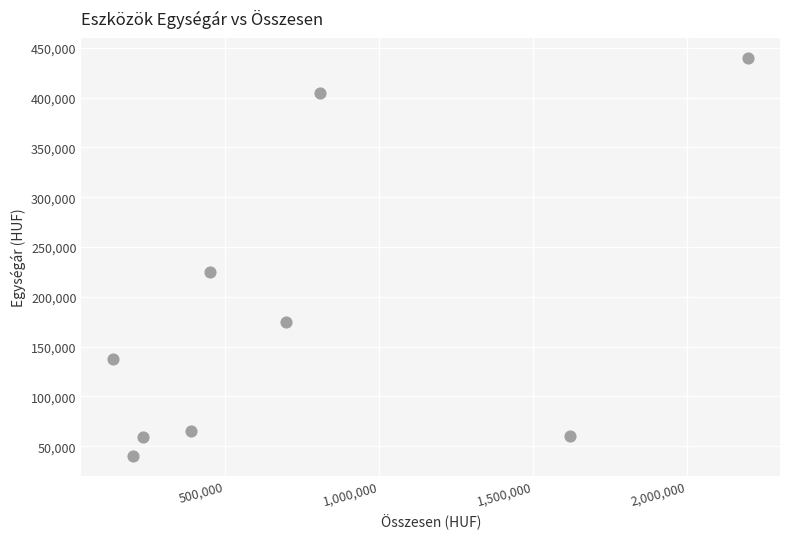

What Y value in the scatter plot is closest to 240150?

225350